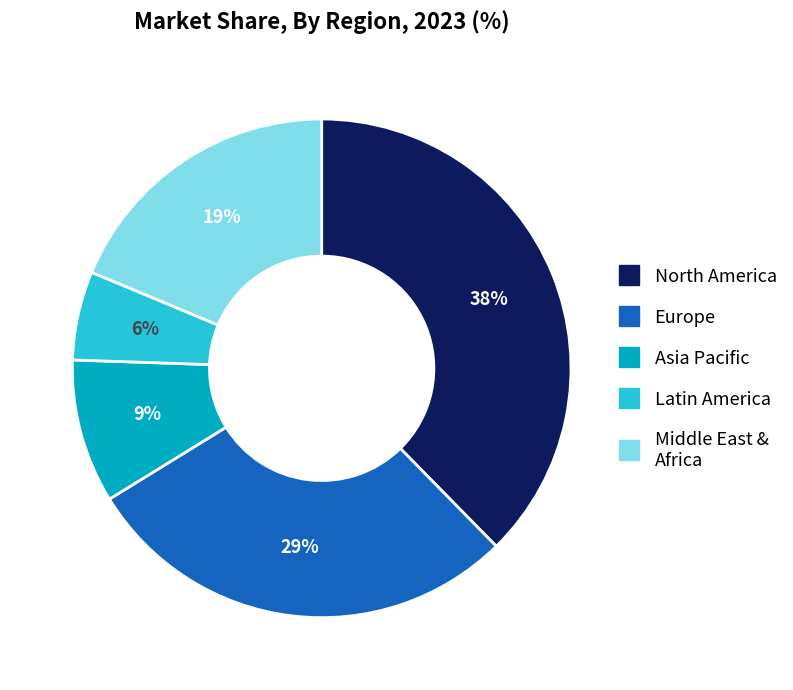

How many slices are in this pie chart?

5